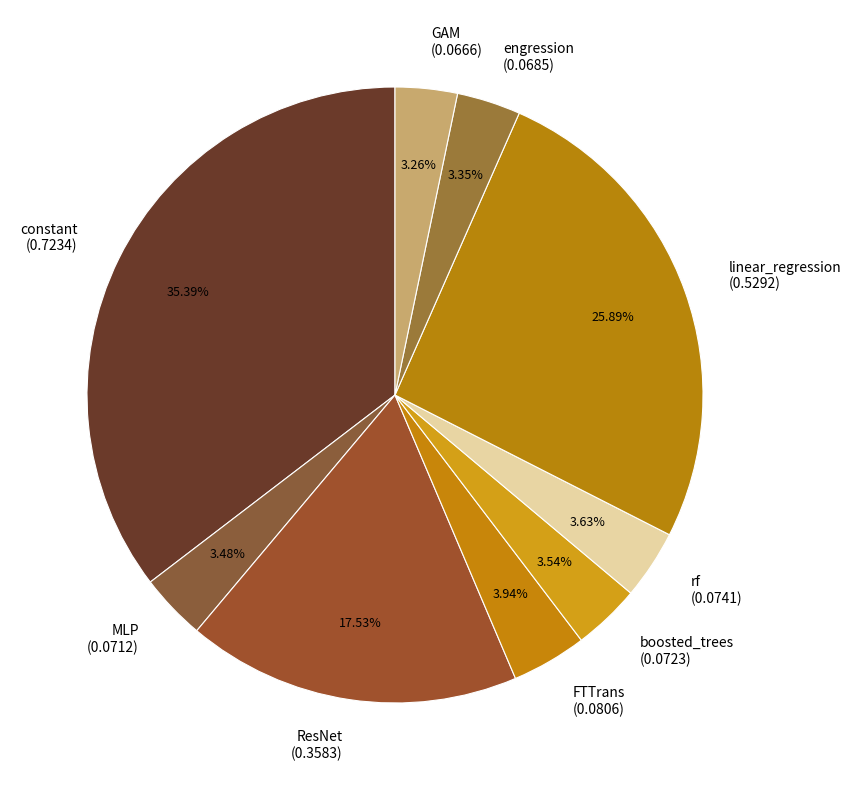

To the nearest percent, what portion does FTTrans represent?

4%